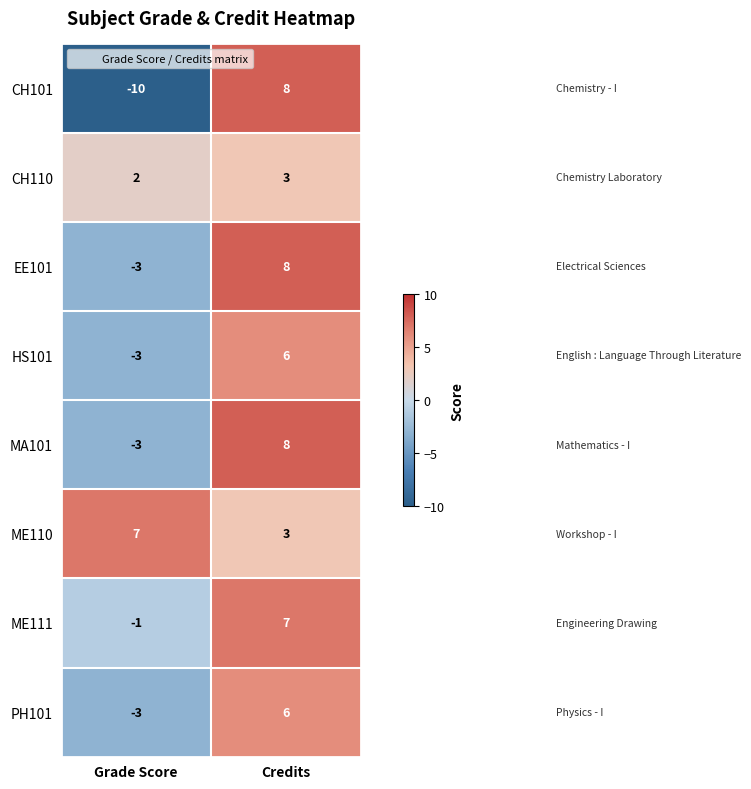

What is the sum of all ME110 values?

10